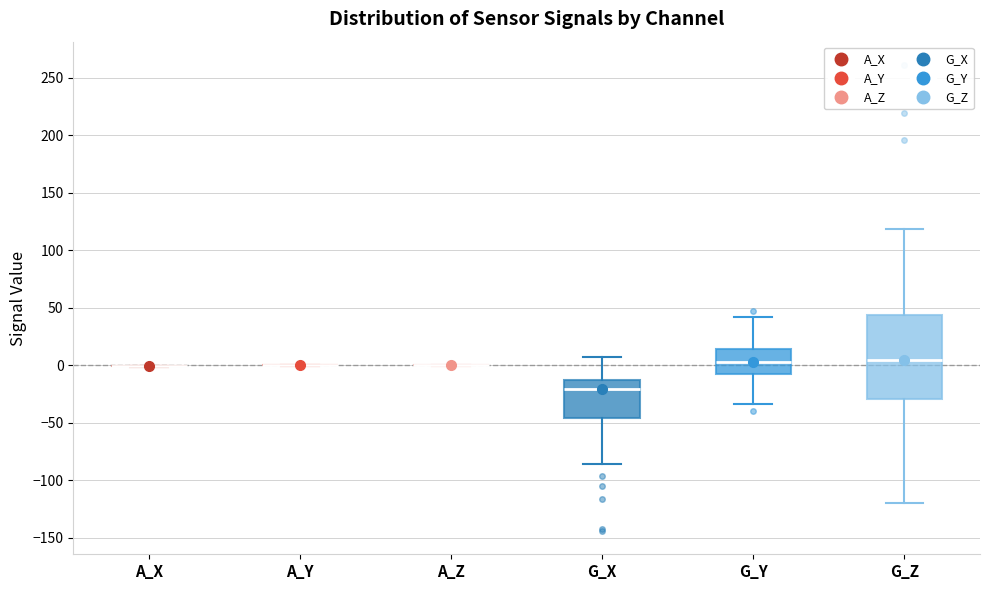

Where does the upper whisker of the box for G_Y end on the y-axis? The values are not printed on the chart, so give them approximately, as read against the axis.

40